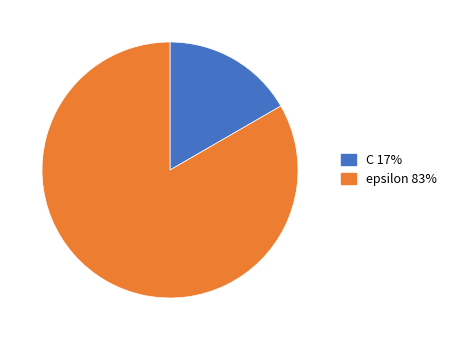

Rank the categories by value from lowest to highest.

C, epsilon